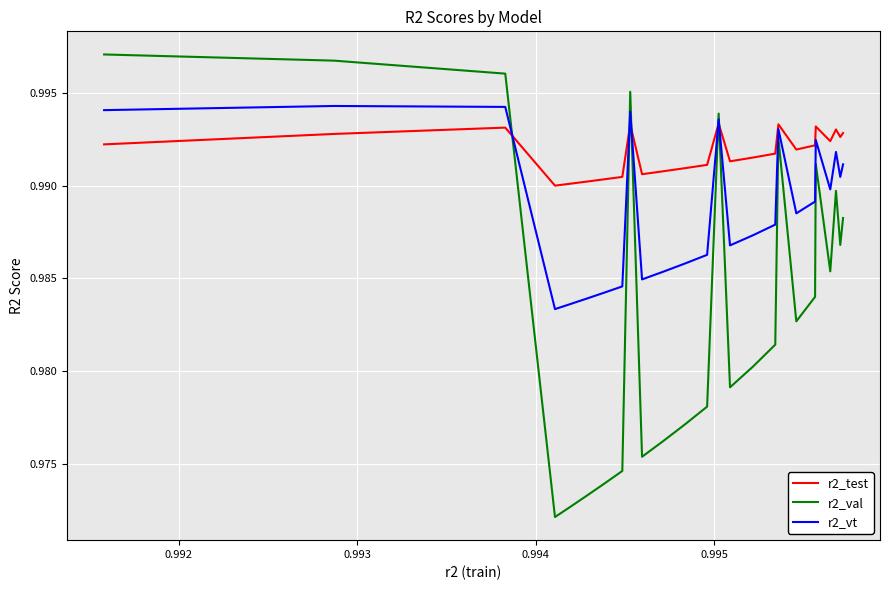

In r2_test, how many points are lower than both neighbors (excluding endpoints)?

6